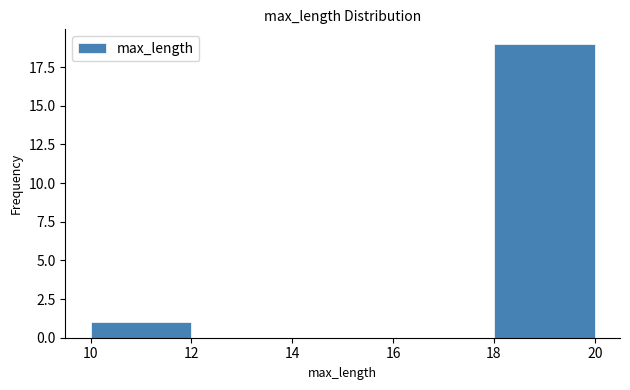

How tall is the bar that spans 10 to 12 on the x-axis? The values are not printed on the chart, so give them approximately, as read against the axis.

1